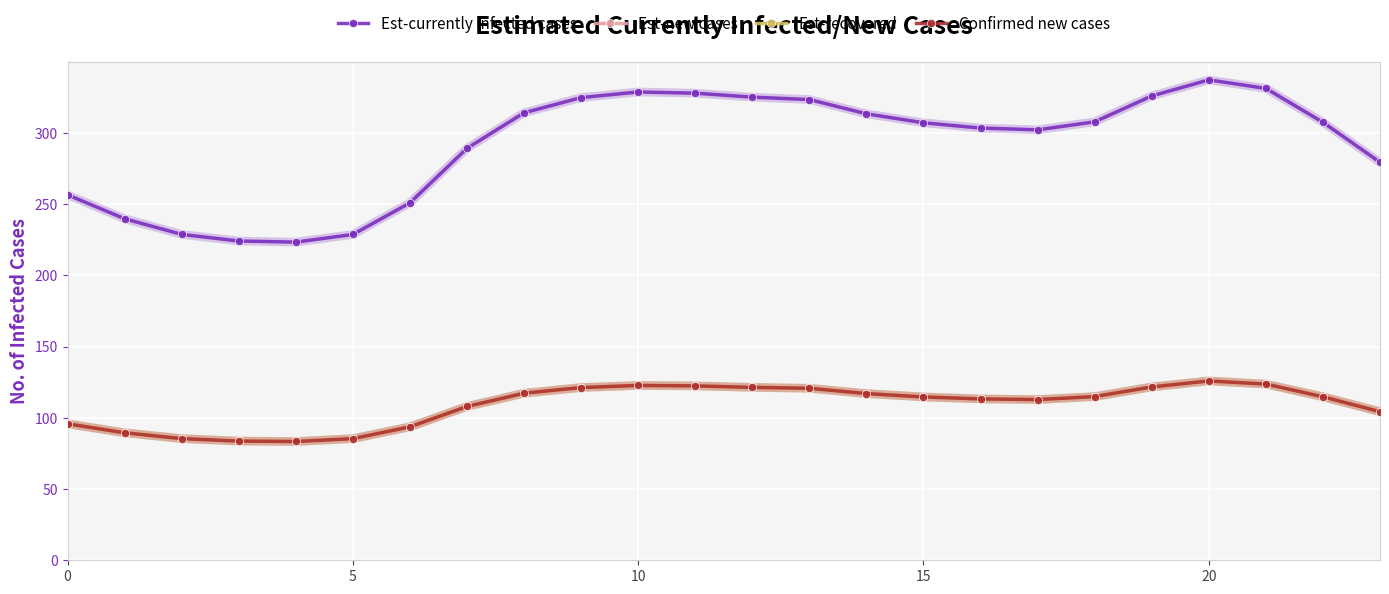

Is this an area chart (filled region under the line)?

No